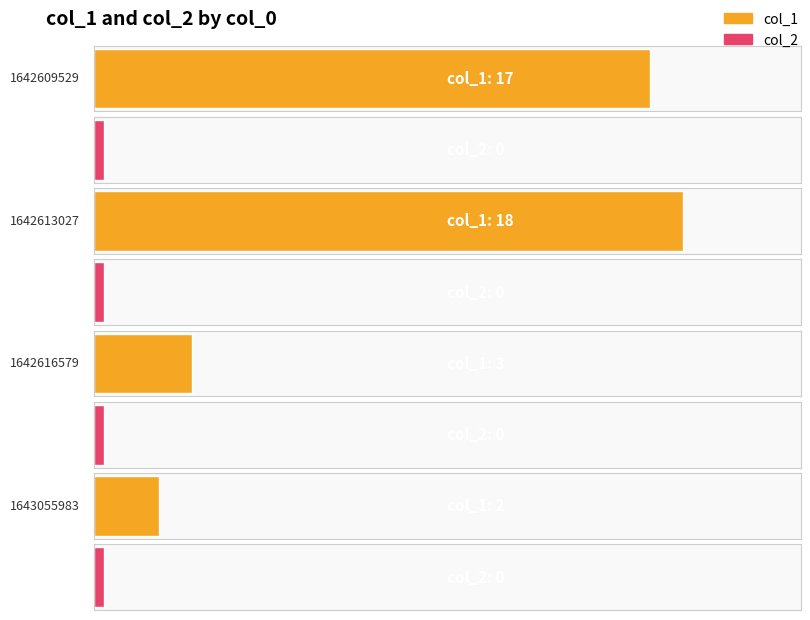

True or false: col_1 has a value of 5 at 1642616579.

False